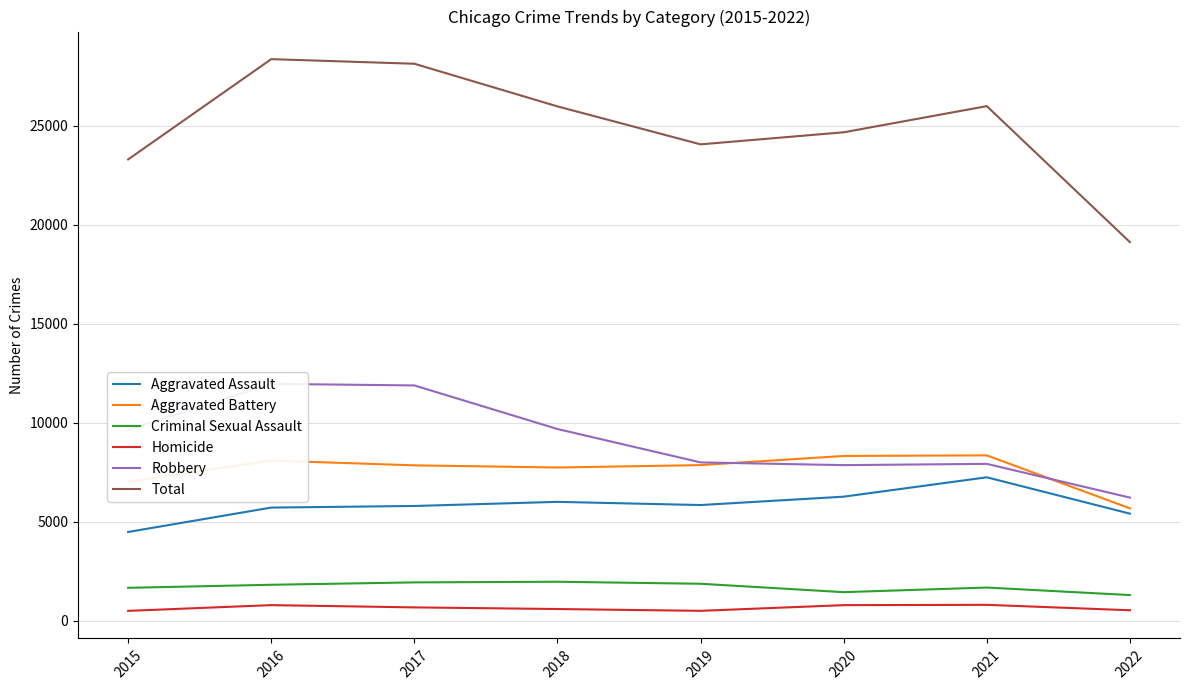

What is the difference between the second highest and minimum values in the Aggravated Assault series?

1783